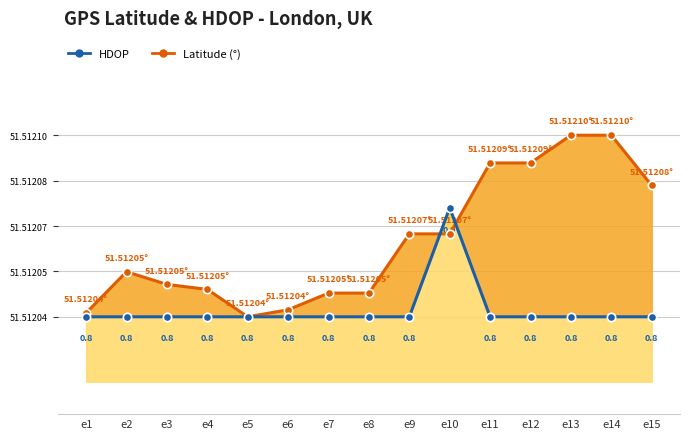

Does the chart have visible grid lines?

Yes